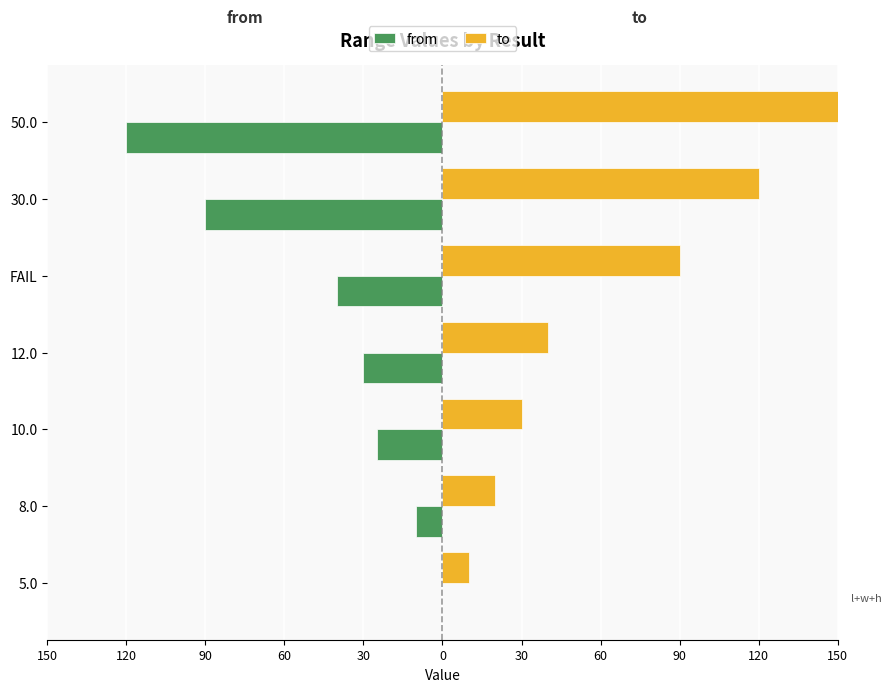

At 10.0, list the series in order from smallest to largest.

from, to